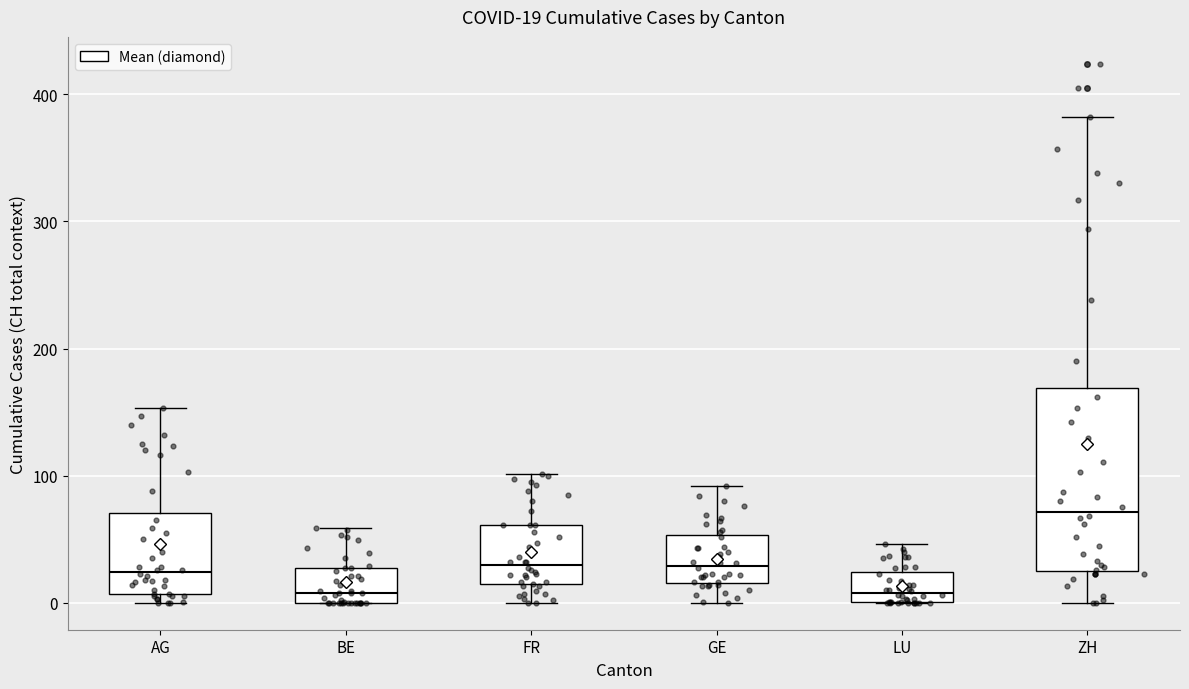

Which box's median line is the highest?

ZH